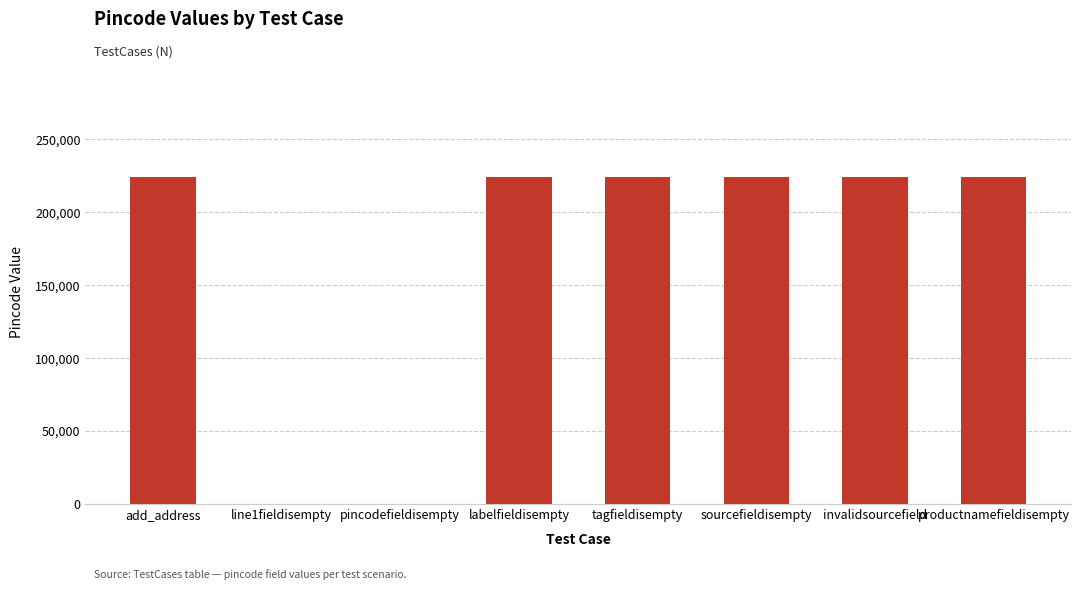

What is the sum of the values at pincodefieldisempty and productnamefieldisempty?

224123